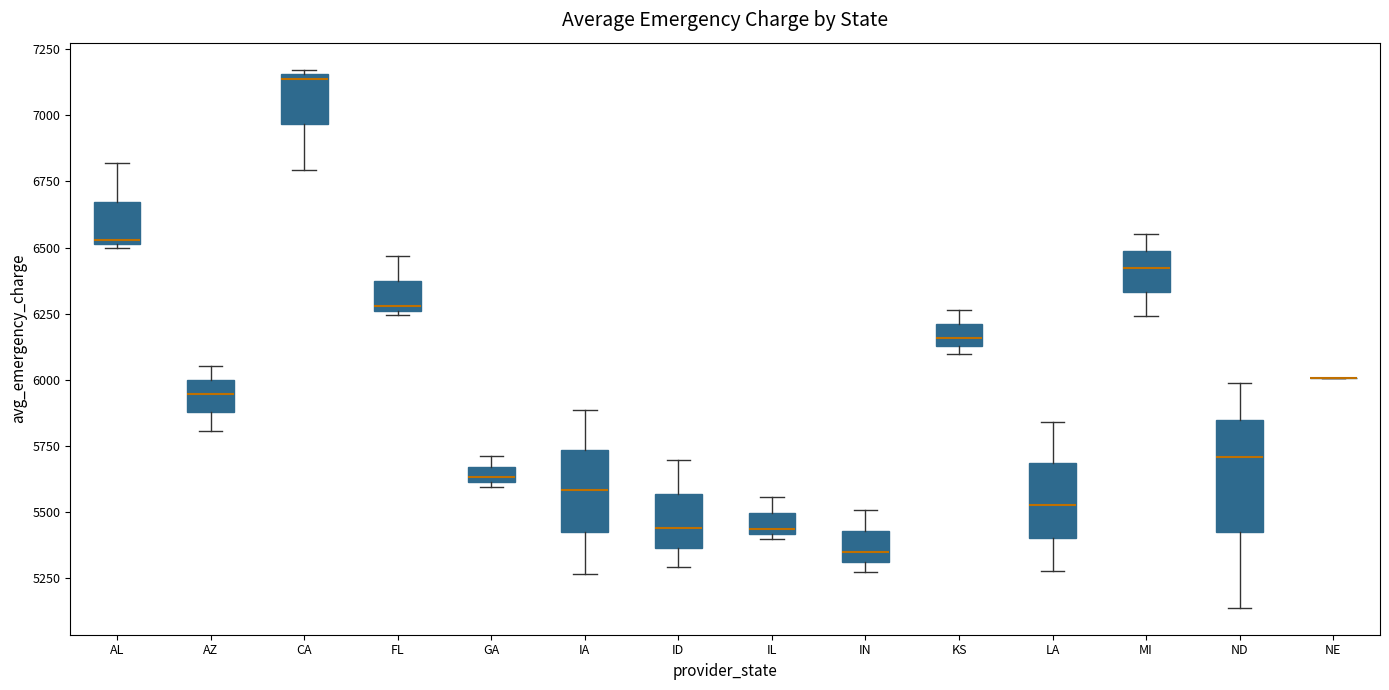

Where does the lower whisker of the box for CA end on the y-axis? The values are not printed on the chart, so give them approximately, as read against the axis.

6800